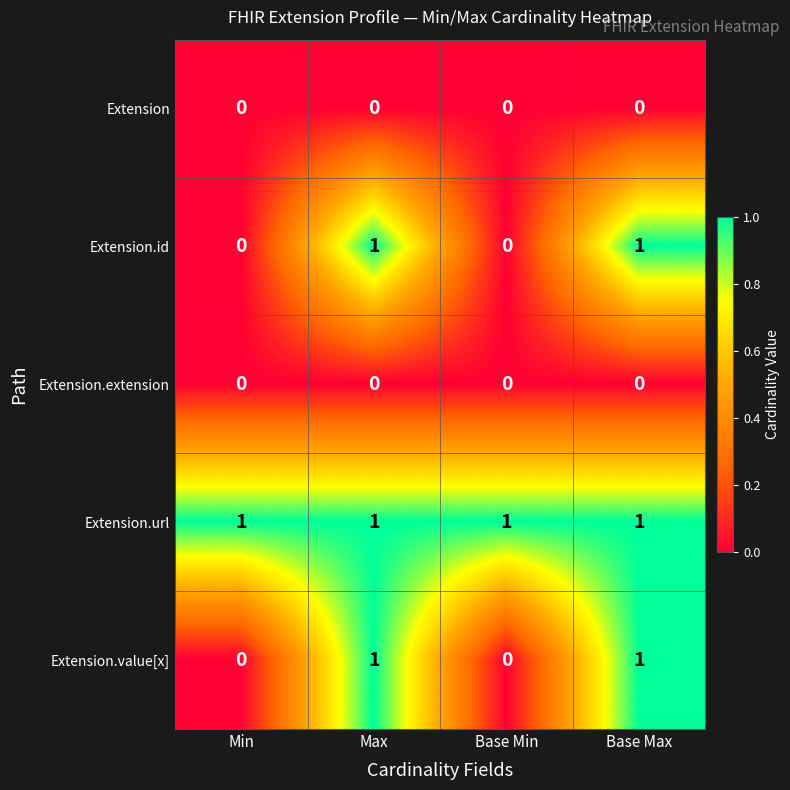

The Extension.id series shows 0 at Base Min. True or false?

True